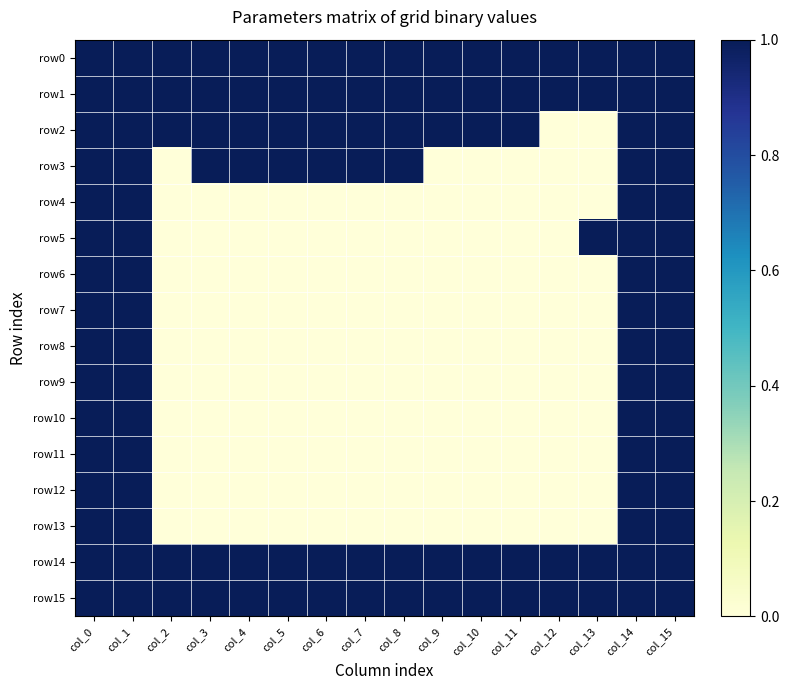

Reading left to right, transcribe all the data shown in this chart.

row0: col_0=1	col_1=1	col_2=1	col_3=1	col_4=1	col_5=1	col_6=1	col_7=1	col_8=1	col_9=1	col_10=1	col_11=1	col_12=1	col_13=1	col_14=1	col_15=1
row1: col_0=1	col_1=1	col_2=1	col_3=1	col_4=1	col_5=1	col_6=1	col_7=1	col_8=1	col_9=1	col_10=1	col_11=1	col_12=1	col_13=1	col_14=1	col_15=1
row2: col_0=1	col_1=1	col_2=1	col_3=1	col_4=1	col_5=1	col_6=1	col_7=1	col_8=1	col_9=1	col_10=1	col_11=1	col_12=0	col_13=0	col_14=1	col_15=1
row3: col_0=1	col_1=1	col_2=0	col_3=1	col_4=1	col_5=1	col_6=1	col_7=1	col_8=1	col_9=0	col_10=0	col_11=0	col_12=0	col_13=0	col_14=1	col_15=1
row4: col_0=1	col_1=1	col_2=0	col_3=0	col_4=0	col_5=0	col_6=0	col_7=0	col_8=0	col_9=0	col_10=0	col_11=0	col_12=0	col_13=0	col_14=1	col_15=1
row5: col_0=1	col_1=1	col_2=0	col_3=0	col_4=0	col_5=0	col_6=0	col_7=0	col_8=0	col_9=0	col_10=0	col_11=0	col_12=0	col_13=1	col_14=1	col_15=1
row6: col_0=1	col_1=1	col_2=0	col_3=0	col_4=0	col_5=0	col_6=0	col_7=0	col_8=0	col_9=0	col_10=0	col_11=0	col_12=0	col_13=0	col_14=1	col_15=1
row7: col_0=1	col_1=1	col_2=0	col_3=0	col_4=0	col_5=0	col_6=0	col_7=0	col_8=0	col_9=0	col_10=0	col_11=0	col_12=0	col_13=0	col_14=1	col_15=1
row8: col_0=1	col_1=1	col_2=0	col_3=0	col_4=0	col_5=0	col_6=0	col_7=0	col_8=0	col_9=0	col_10=0	col_11=0	col_12=0	col_13=0	col_14=1	col_15=1
row9: col_0=1	col_1=1	col_2=0	col_3=0	col_4=0	col_5=0	col_6=0	col_7=0	col_8=0	col_9=0	col_10=0	col_11=0	col_12=0	col_13=0	col_14=1	col_15=1
row10: col_0=1	col_1=1	col_2=0	col_3=0	col_4=0	col_5=0	col_6=0	col_7=0	col_8=0	col_9=0	col_10=0	col_11=0	col_12=0	col_13=0	col_14=1	col_15=1
row11: col_0=1	col_1=1	col_2=0	col_3=0	col_4=0	col_5=0	col_6=0	col_7=0	col_8=0	col_9=0	col_10=0	col_11=0	col_12=0	col_13=0	col_14=1	col_15=1
row12: col_0=1	col_1=1	col_2=0	col_3=0	col_4=0	col_5=0	col_6=0	col_7=0	col_8=0	col_9=0	col_10=0	col_11=0	col_12=0	col_13=0	col_14=1	col_15=1
row13: col_0=1	col_1=1	col_2=0	col_3=0	col_4=0	col_5=0	col_6=0	col_7=0	col_8=0	col_9=0	col_10=0	col_11=0	col_12=0	col_13=0	col_14=1	col_15=1
row14: col_0=1	col_1=1	col_2=1	col_3=1	col_4=1	col_5=1	col_6=1	col_7=1	col_8=1	col_9=1	col_10=1	col_11=1	col_12=1	col_13=1	col_14=1	col_15=1
row15: col_0=1	col_1=1	col_2=1	col_3=1	col_4=1	col_5=1	col_6=1	col_7=1	col_8=1	col_9=1	col_10=1	col_11=1	col_12=1	col_13=1	col_14=1	col_15=1